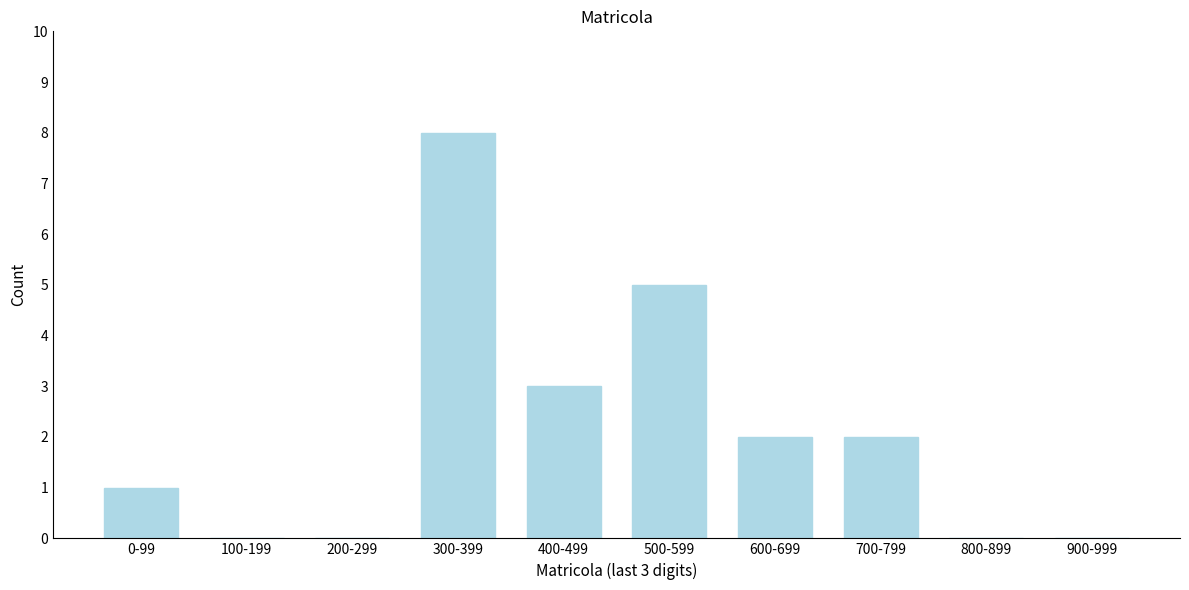

Reading left to right, extract all data points from this chart.

0-99=1	100-199=0	200-299=0	300-399=8	400-499=3	500-599=5	600-699=2	700-799=2	800-899=0	900-999=0